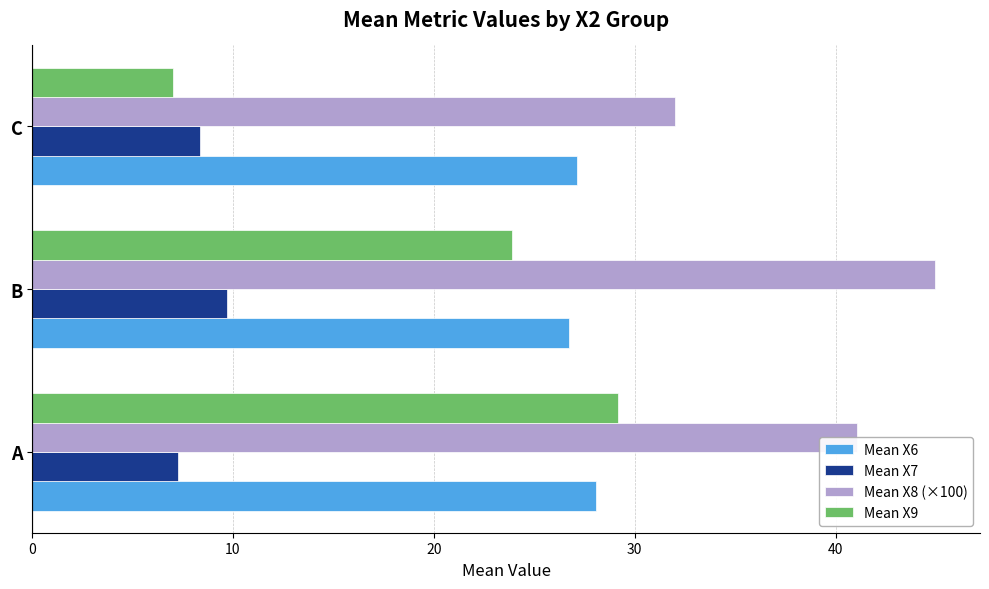

At how many categories does at least one series exceed 7?

3